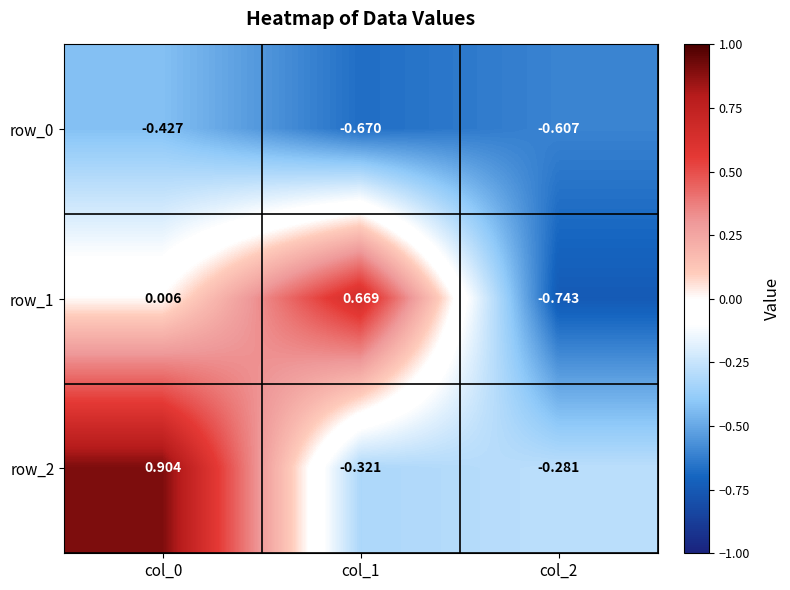

The value of row_2 at col_0 is 0.5. True or false?

False